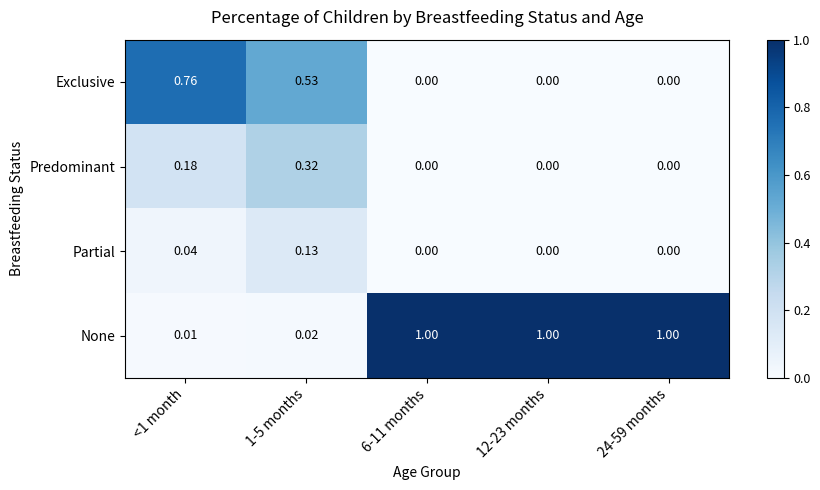

Rank the series by their maximum value, from highest to lowest.

None, Exclusive, Predominant, Partial